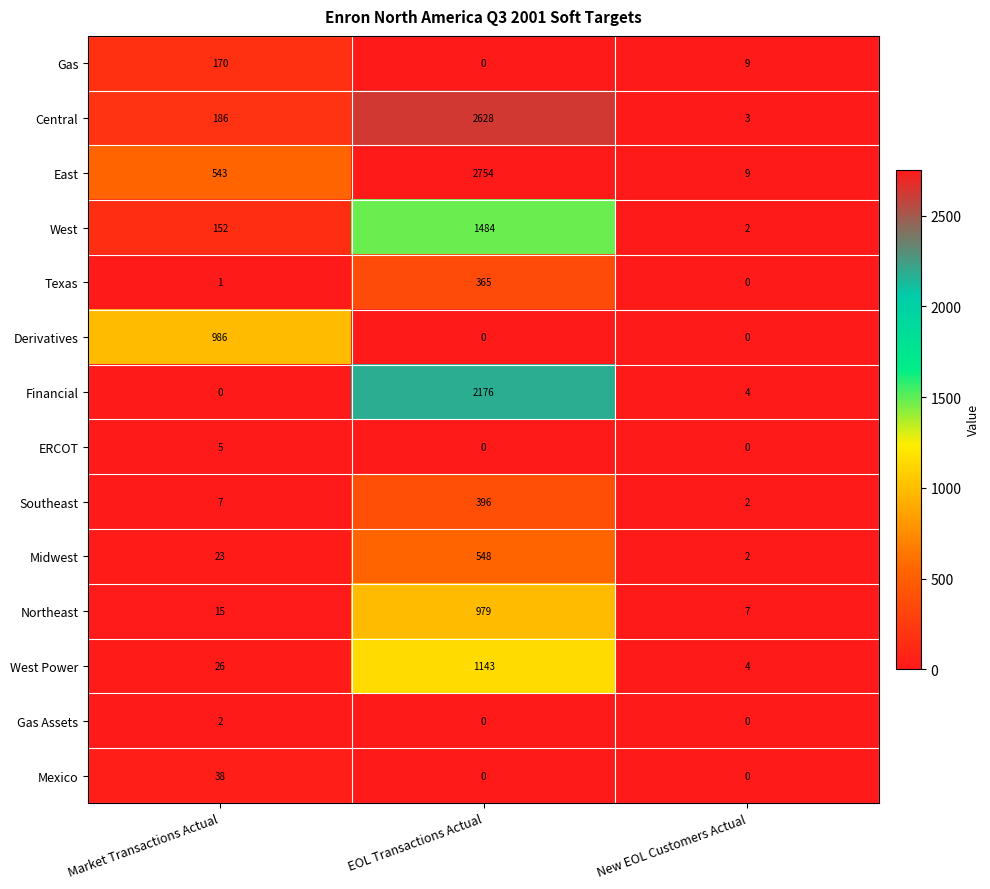

The value of Southeast at EOL Transactions Actual is 624. True or false?

False